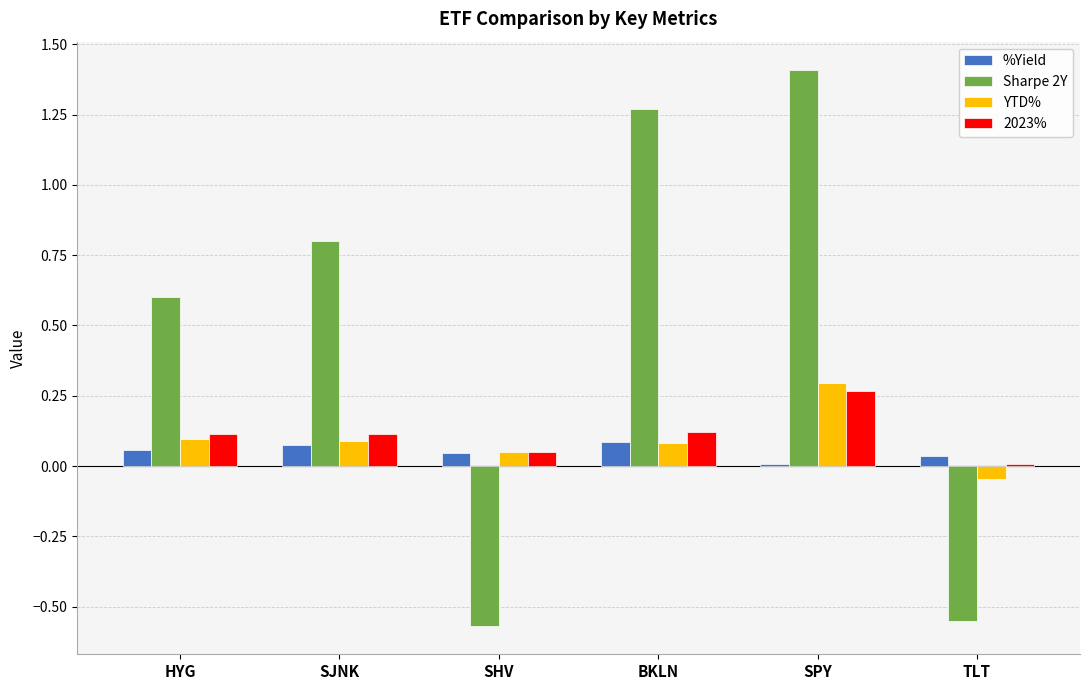

Which series has the largest total across all categories?

Sharpe 2Y